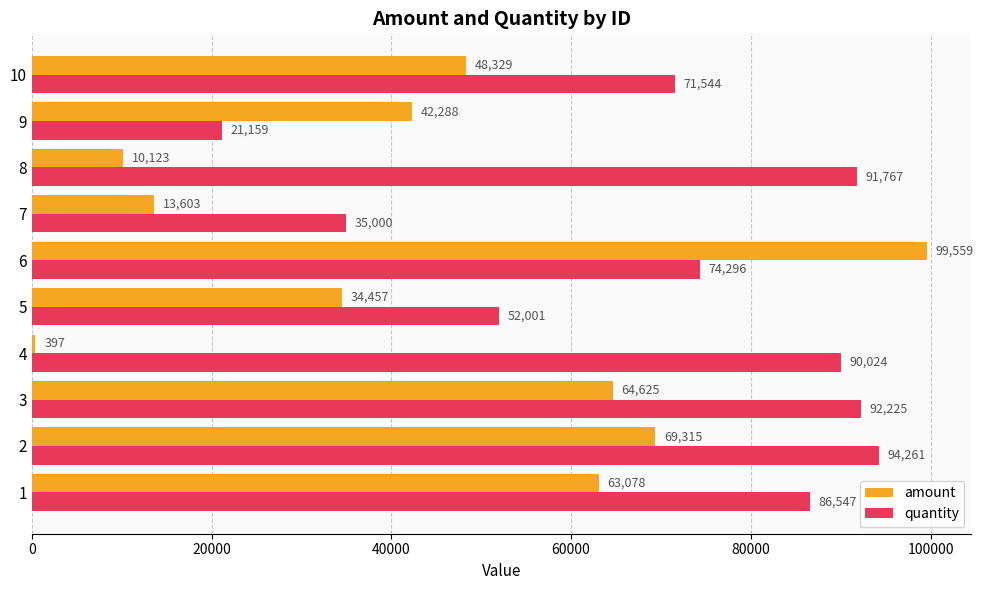

At which category is the sum across all series the highest?

6